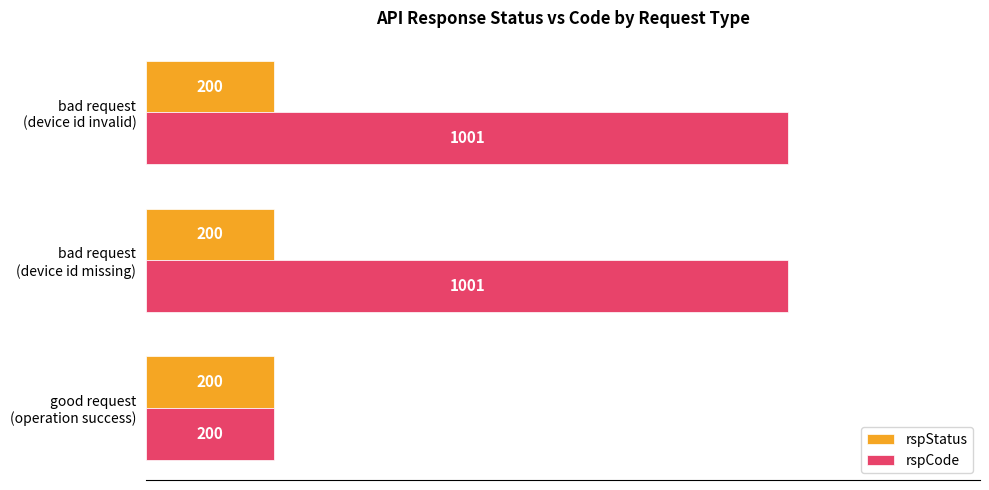

How many rspCode values are between 200 and 1001?

3